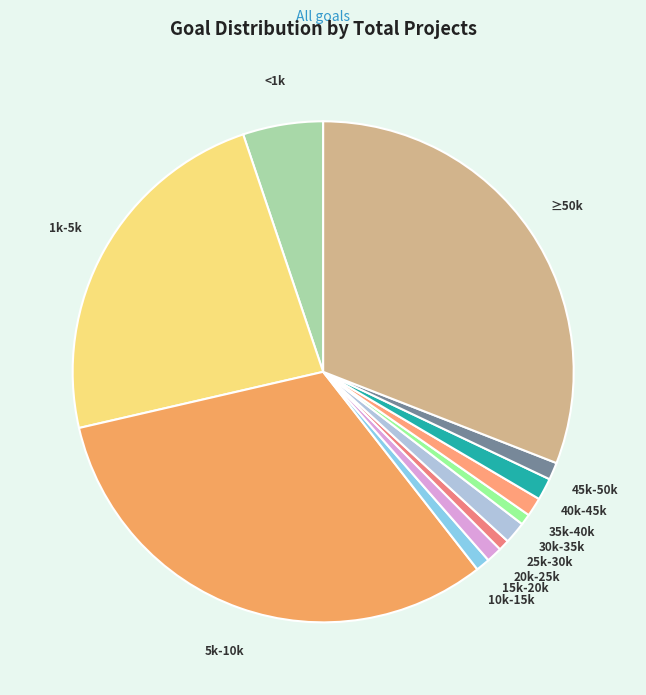

The 10k-15k slice represents 1% of the pie. True or false?

True